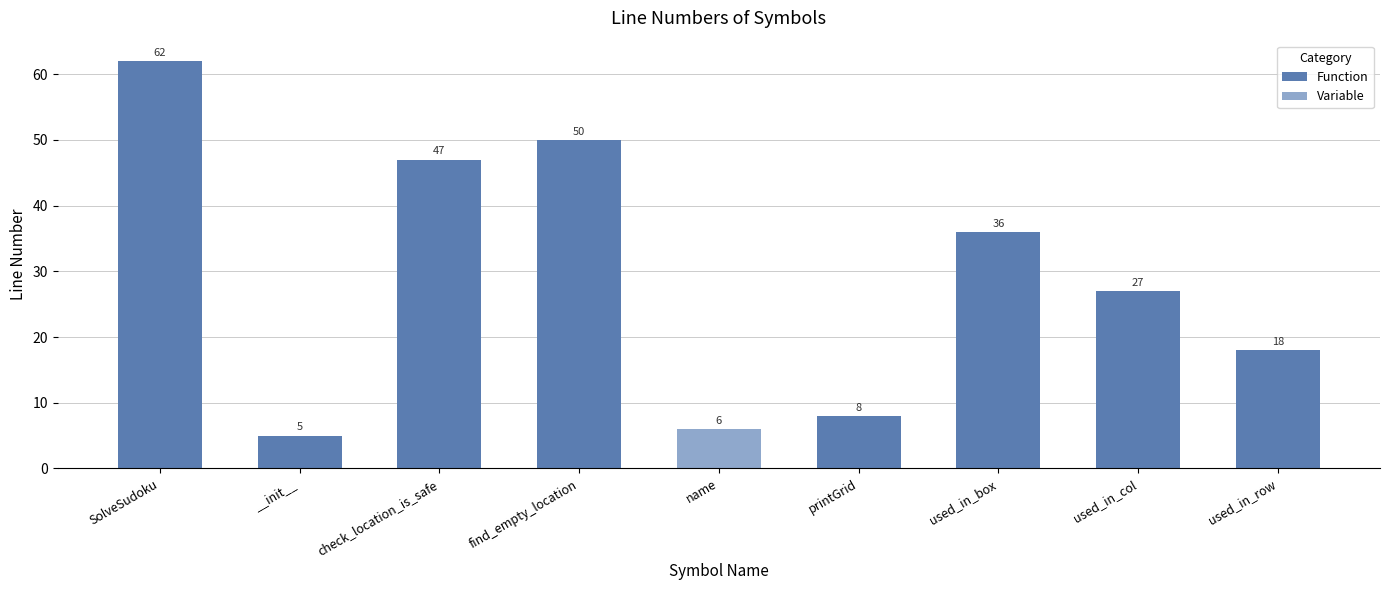

What is the label of the 8th bar from the right?

SolveSudoku